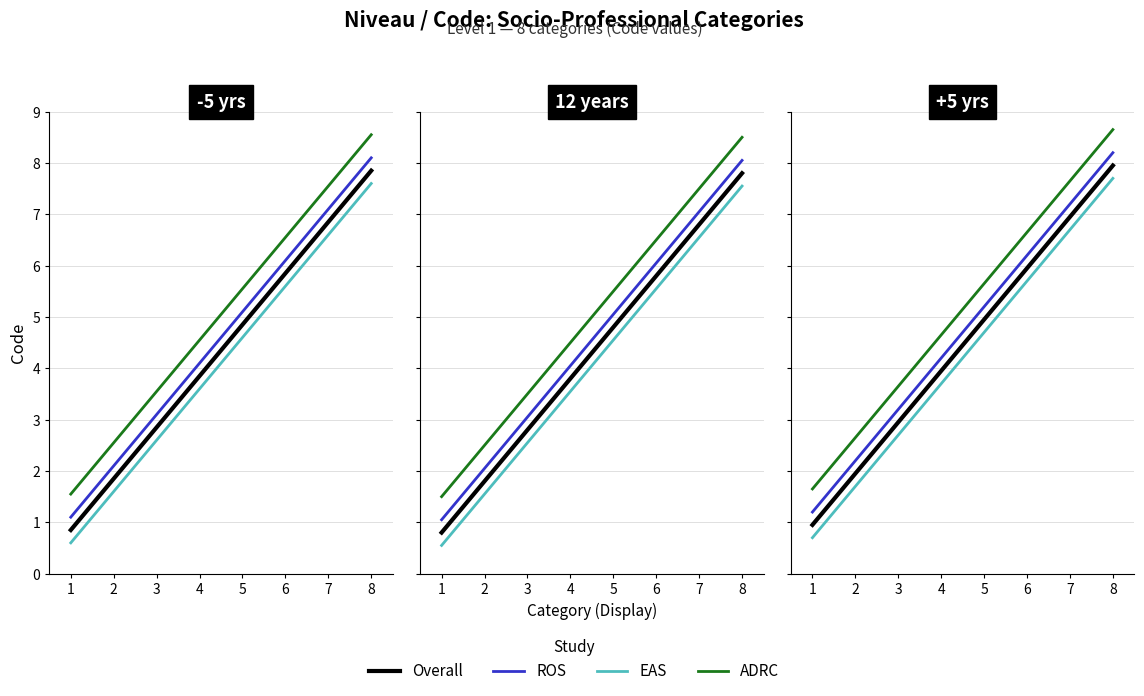

Rank the series at 2 from lowest to highest value.

EAS, Overall, ROS, ADRC